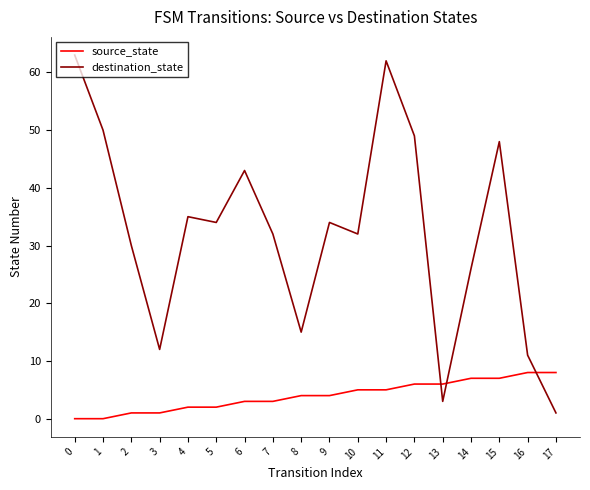

Rank the series at 8 from highest to lowest value.

destination_state, source_state